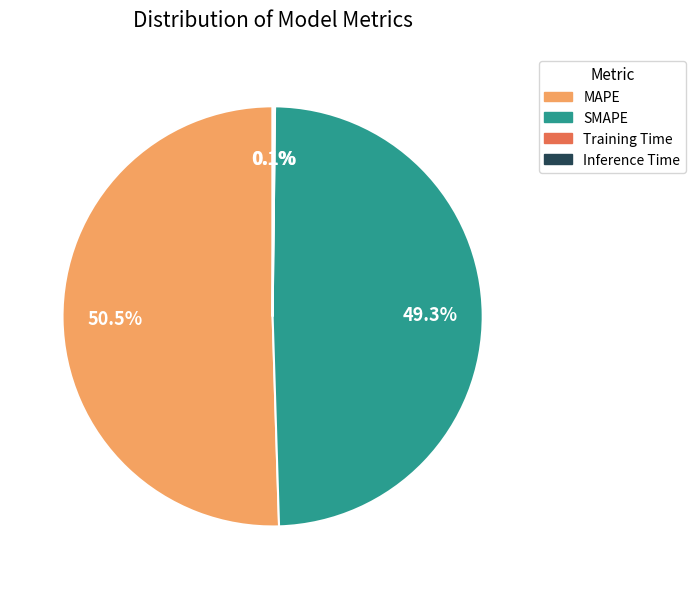

What is the largest slice in the pie chart?

MAPE